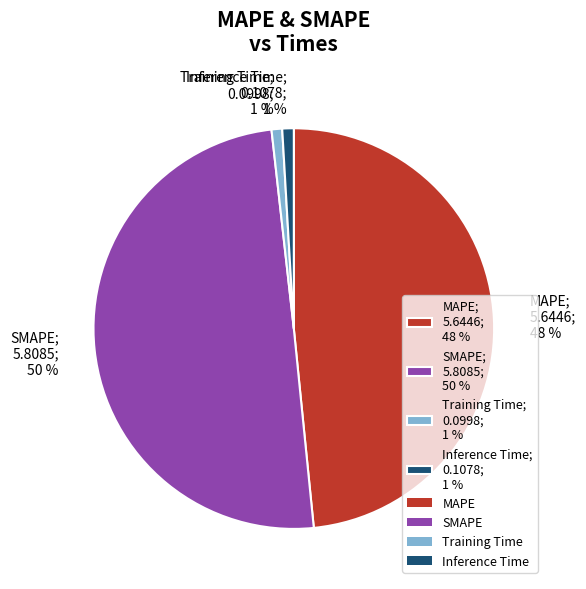

Does MAPE; 5.6446; 48 % represent more than half of the total?

No